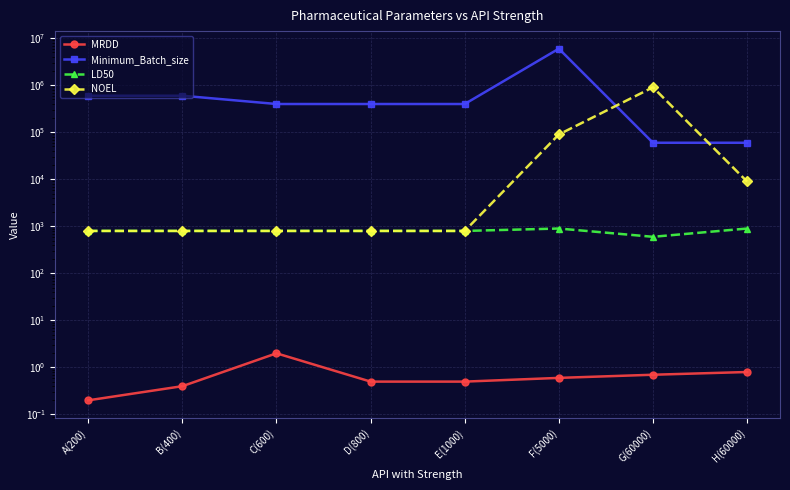

True or false: LD50 and Minimum_Batch_size cross at least once.

False